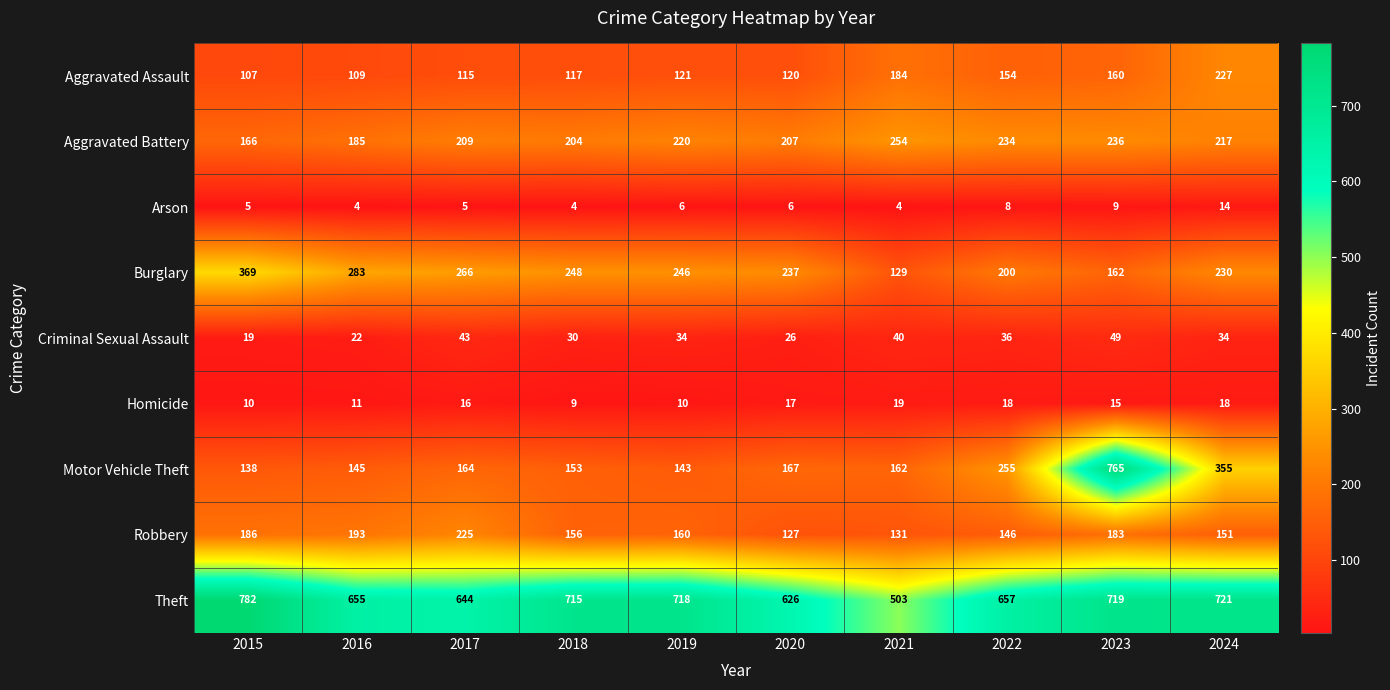

Where does the Robbery series first go above 160?

2015